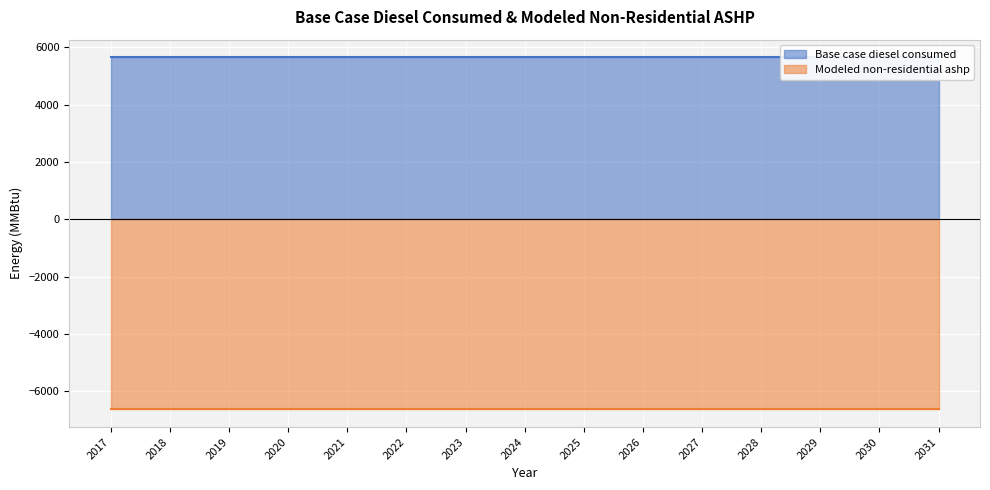

At which category is the sum across all series the highest?

2017